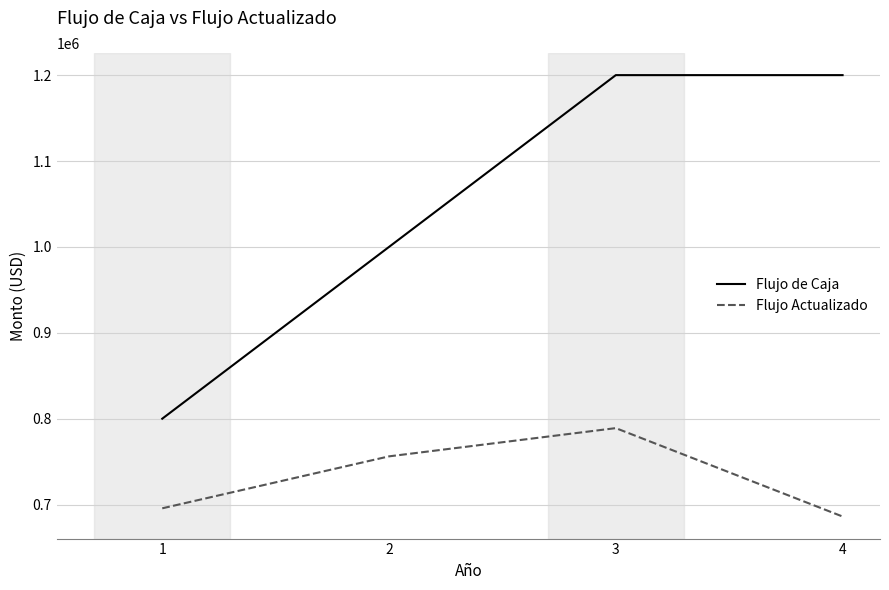

Is it true that Flujo de Caja equals 800000.0 at 1?

True